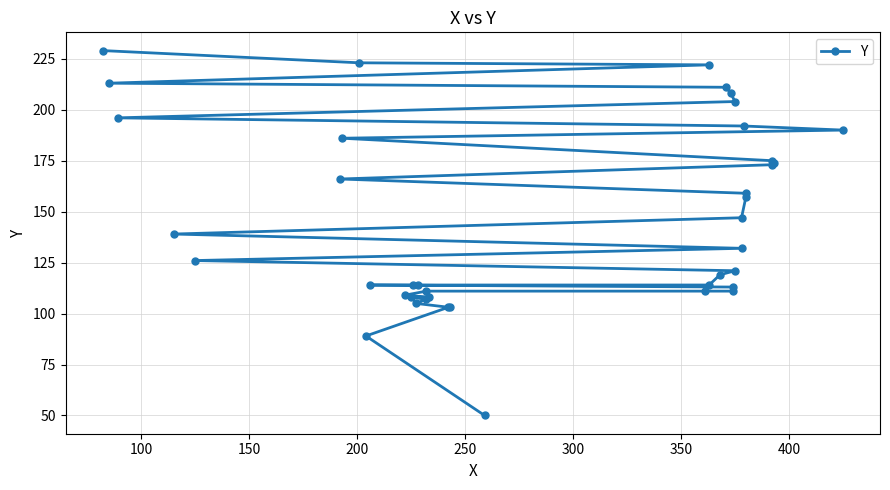

True or false: there are more than 1 points higher than both neighbors.

False